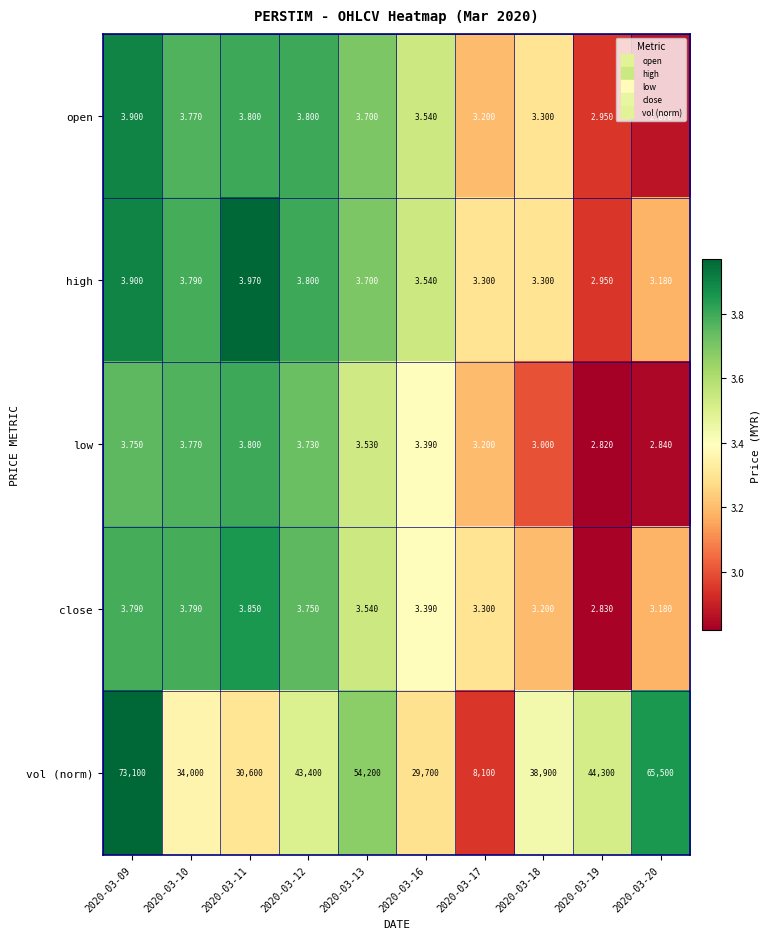

Which series has the largest total across all categories?

vol (norm)